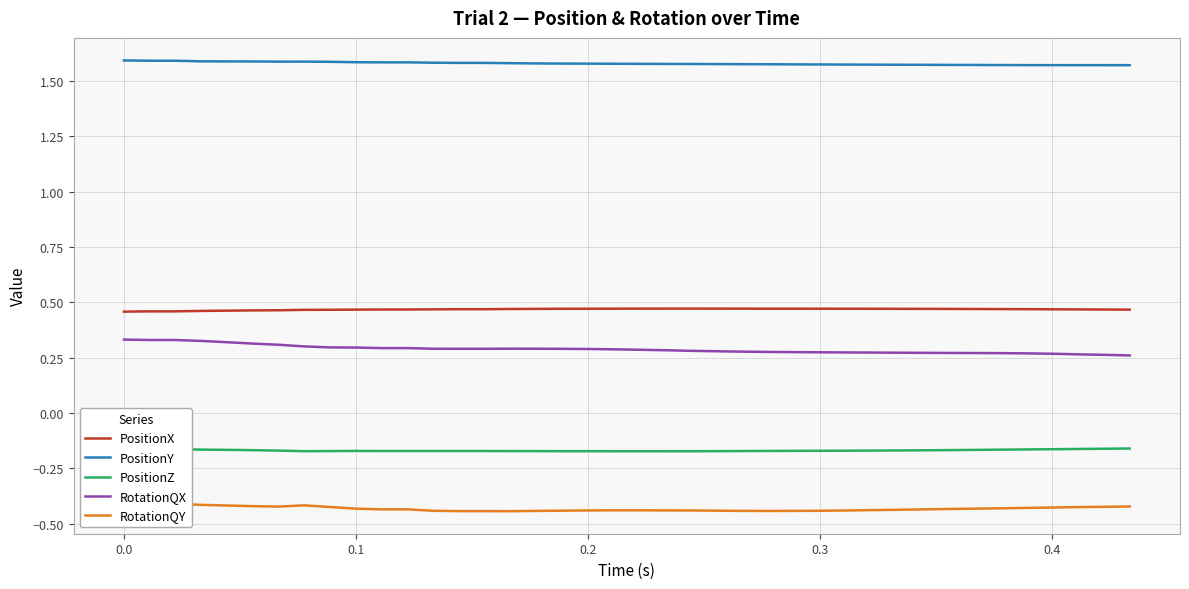

True or false: RotationQY and PositionY intersect in this chart.

False